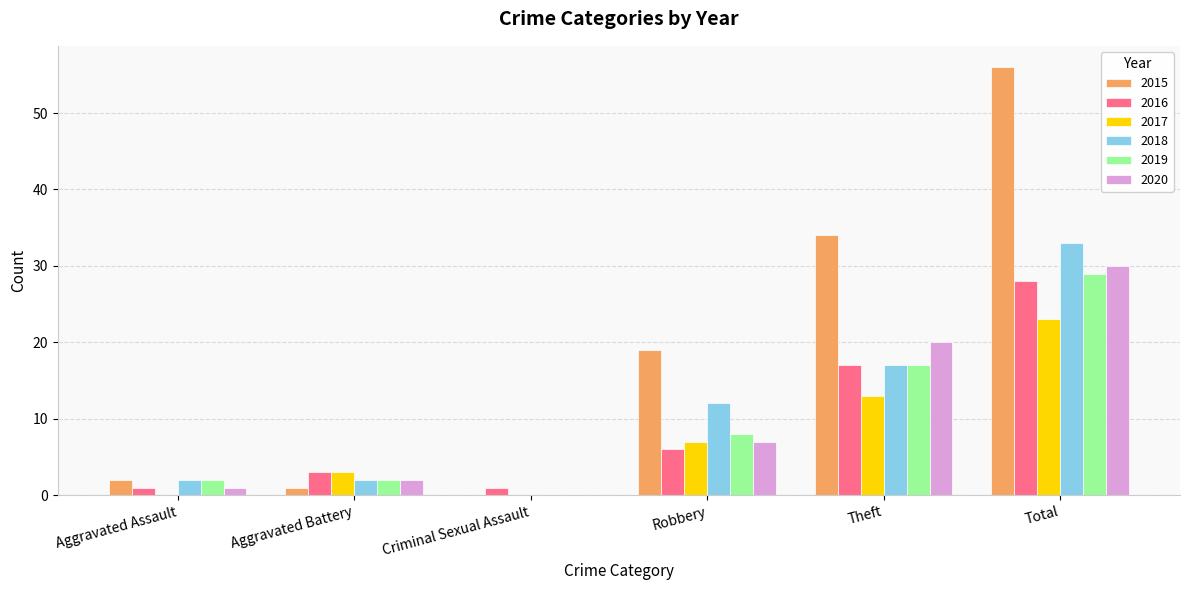

What is the average value of the 2015 series?

19